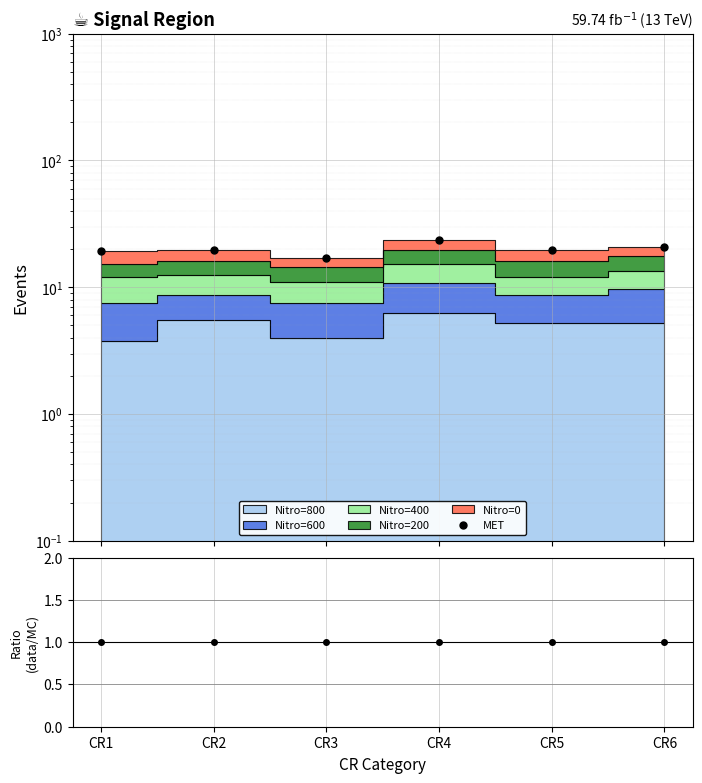

How many interior local valleys does the MET series have?

2